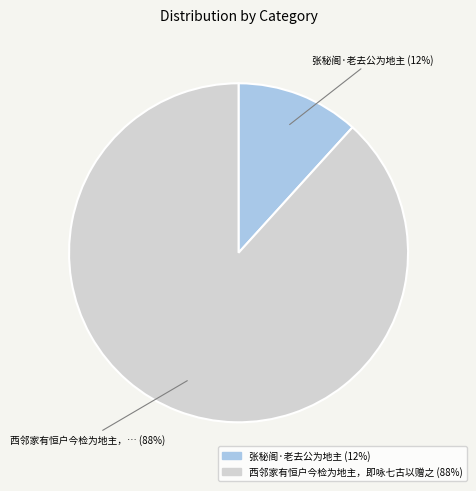

Does any single category account for the majority?

Yes